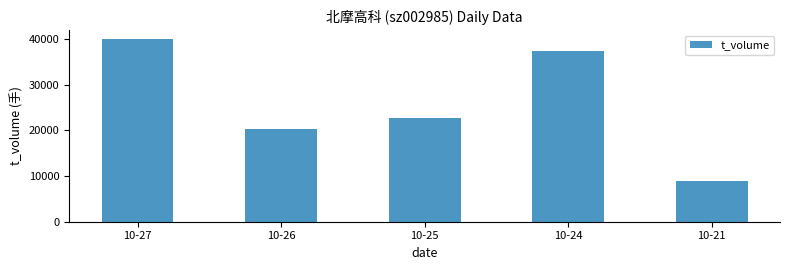

Reading left to right, what are all the values shown in this chart?

10-27=39859	10-26=20363	10-25=22596	10-24=37233	10-21=8868